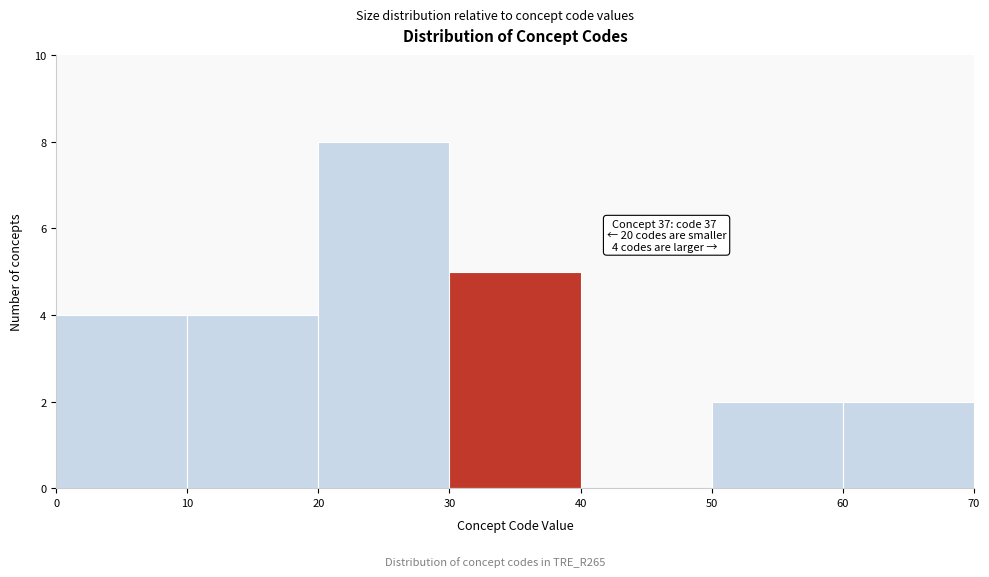

Which range on the x-axis has the tallest bar?

20 to 30